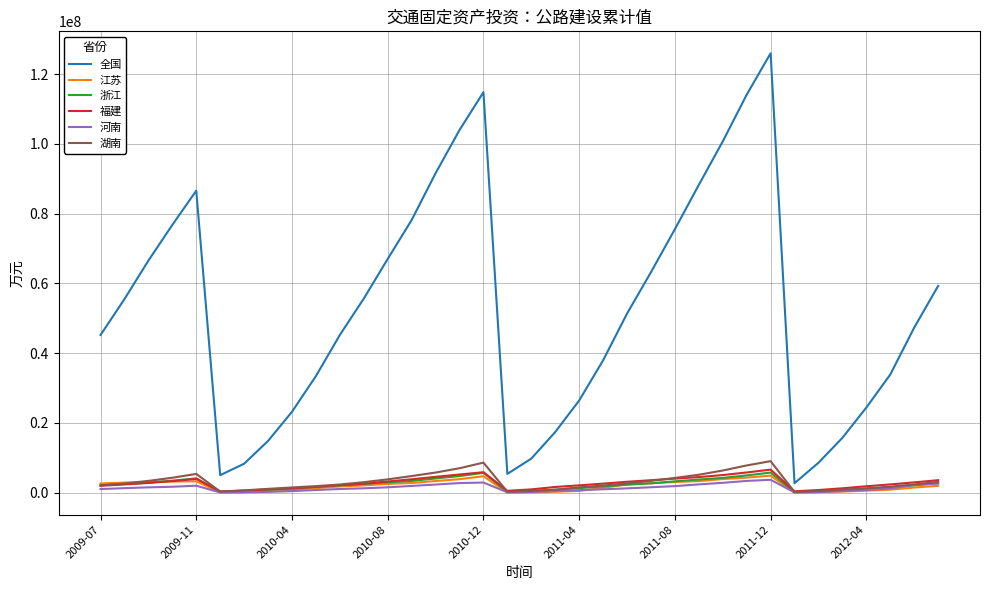

Which series has the largest range (max minus min)?

全国